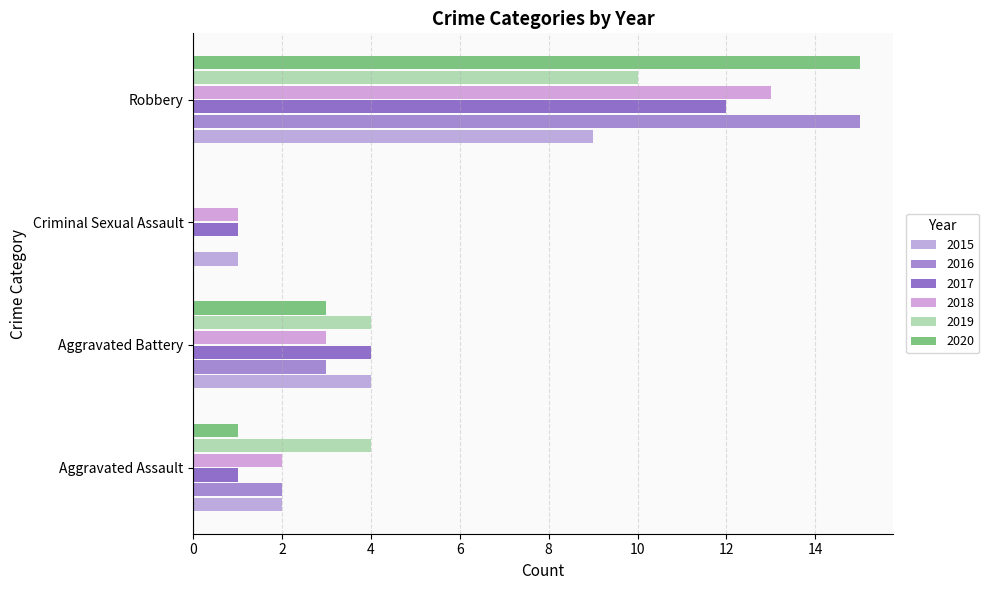

The value of 2016 at Criminal Sexual Assault is 0. True or false?

True